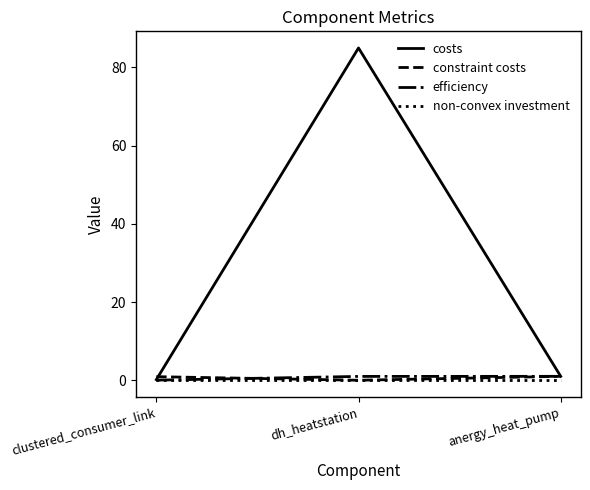

Where is constraint costs nearest to the value 0?

dh_heatstation